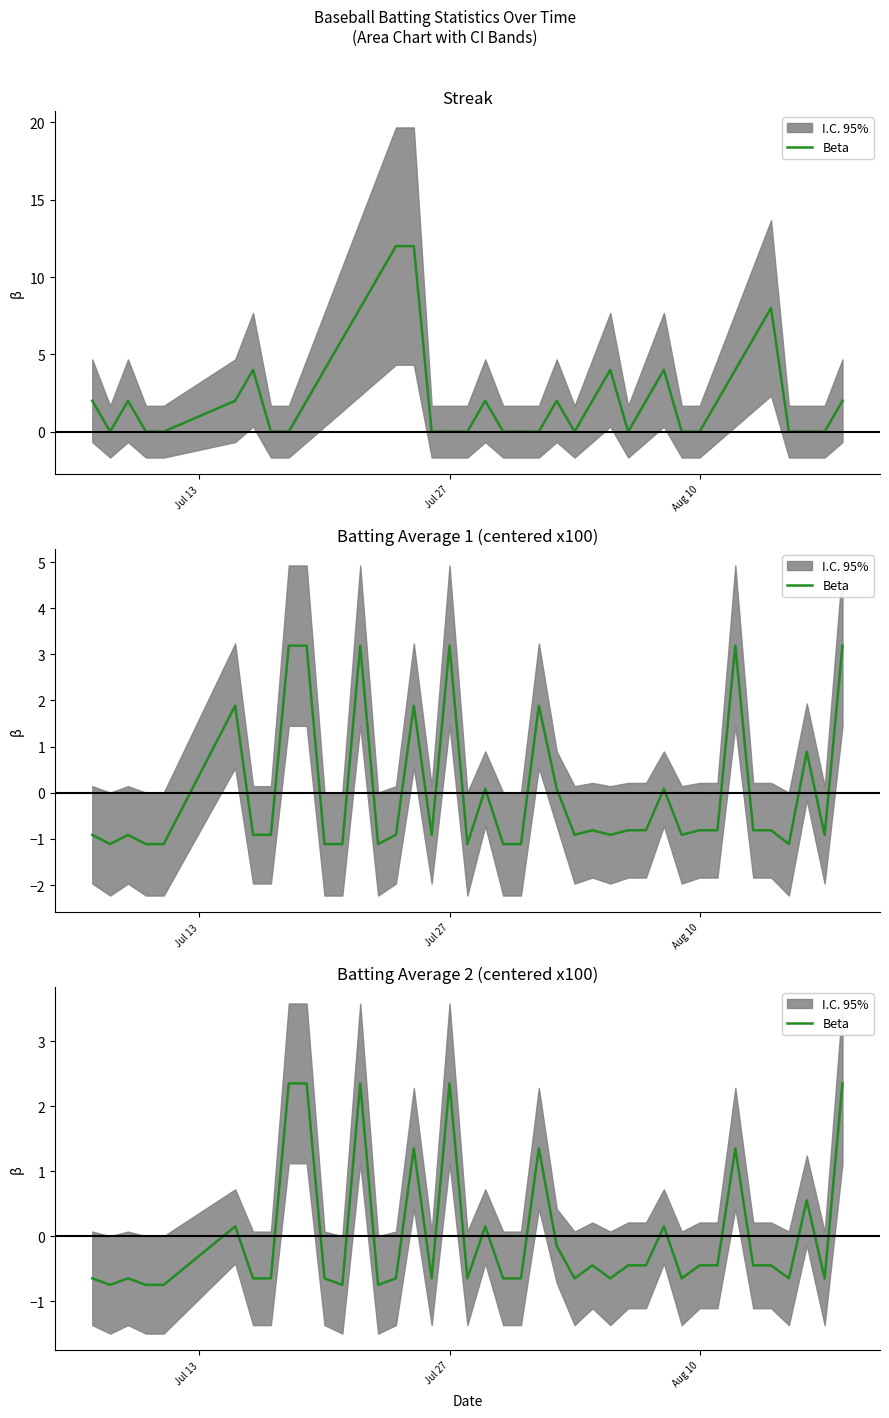

True or false: there are more than 0 points higher than both neighbors.

True